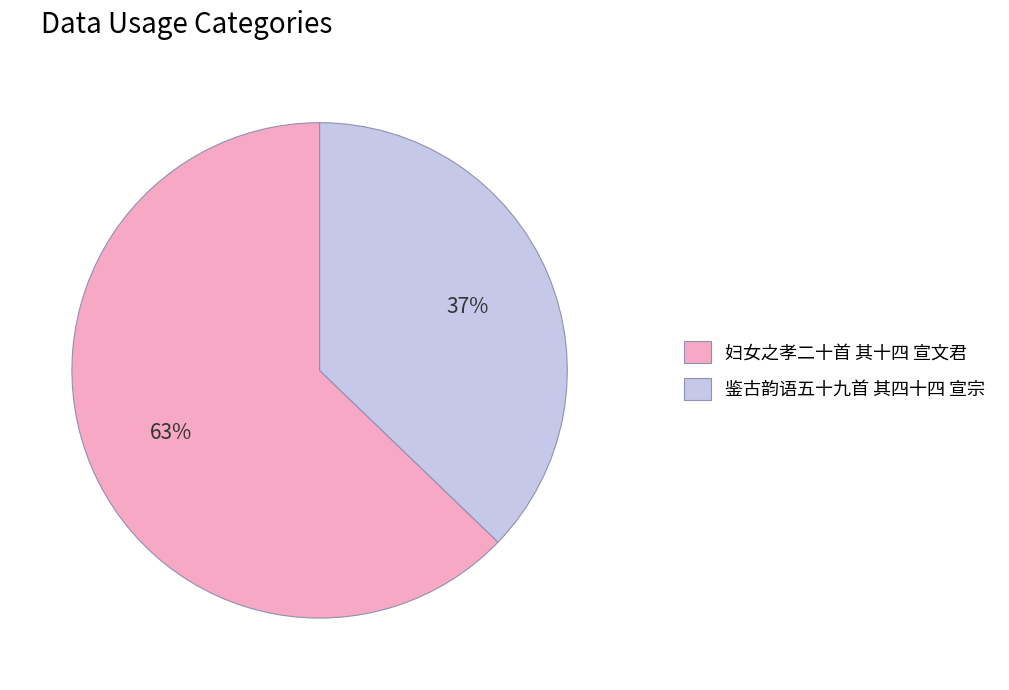

Is the sum of 妇女之孝二十首 其十四 宣文君 and 鉴古韵语五十九首 其四十四 宣宗 greater than half?

Yes